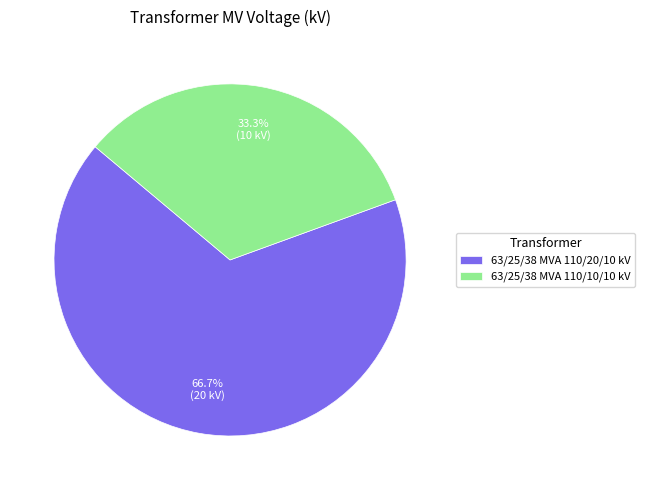

How many segments does this pie chart have?

2